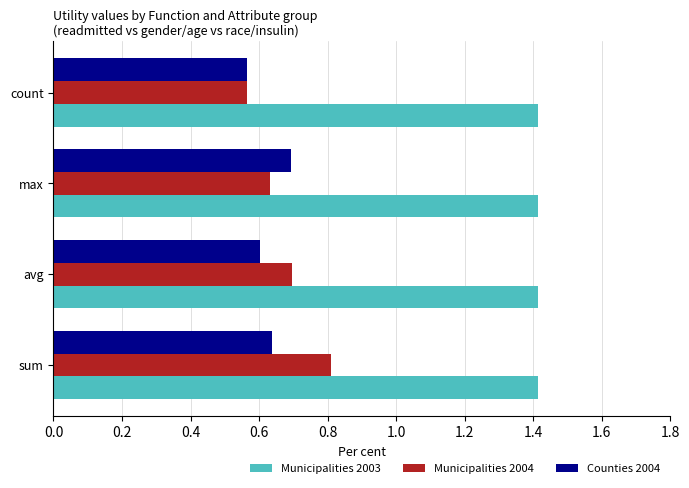

Where is Municipalities 2004 nearest to the value 0?

count